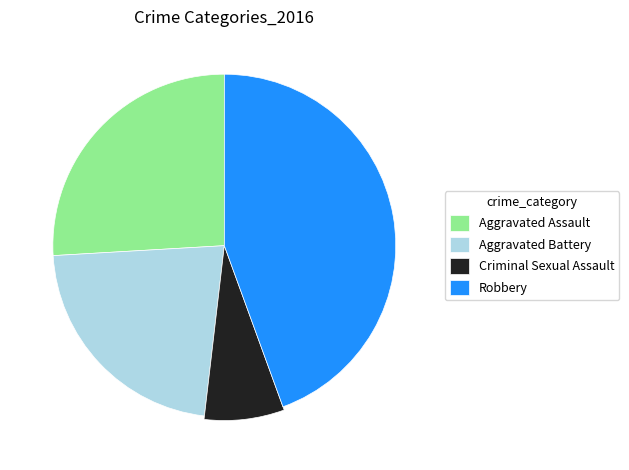

To the nearest percent, what portion does Criminal Sexual Assault represent?

7%